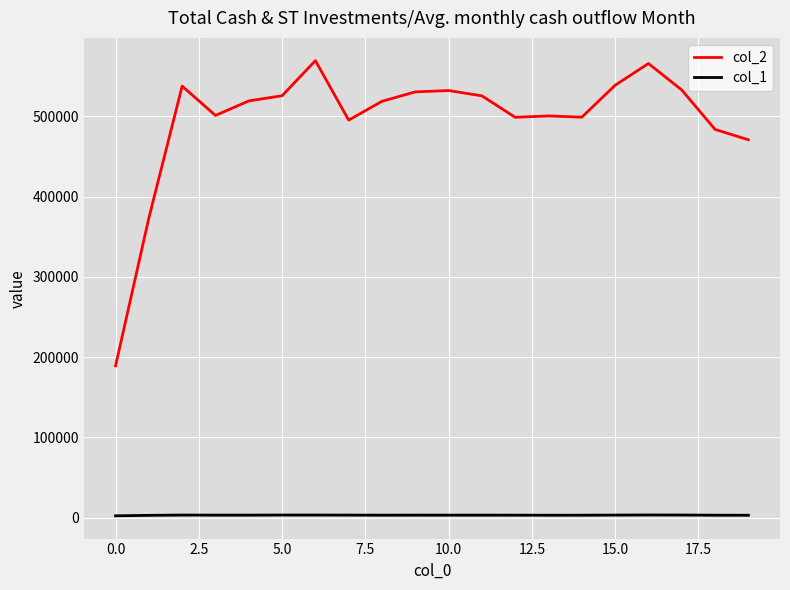

True or false: col_1 and col_2 intersect in this chart.

False